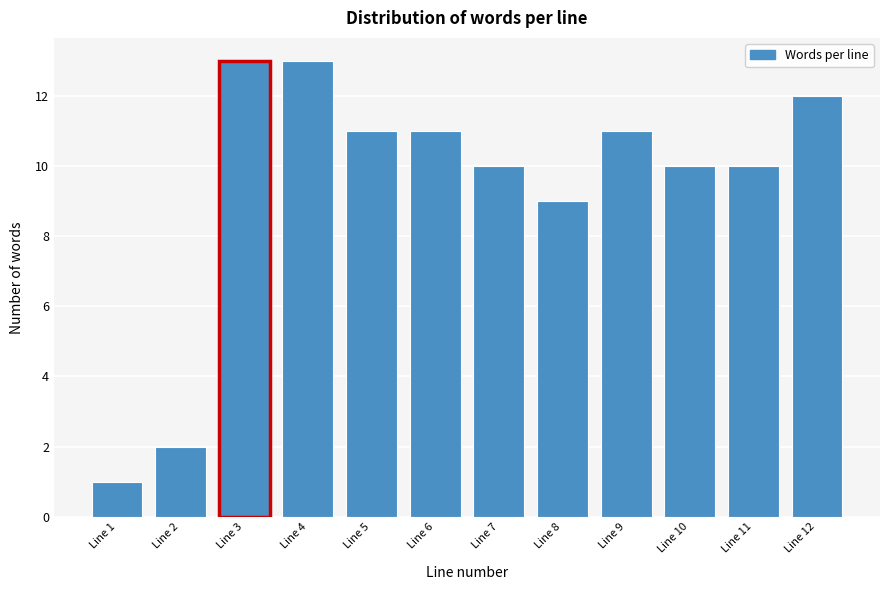

Reading right to left, extract all data points from this chart.

Line 12=12	Line 11=10	Line 10=10	Line 9=11	Line 8=9	Line 7=10	Line 6=11	Line 5=11	Line 4=13	Line 3=13	Line 2=2	Line 1=1